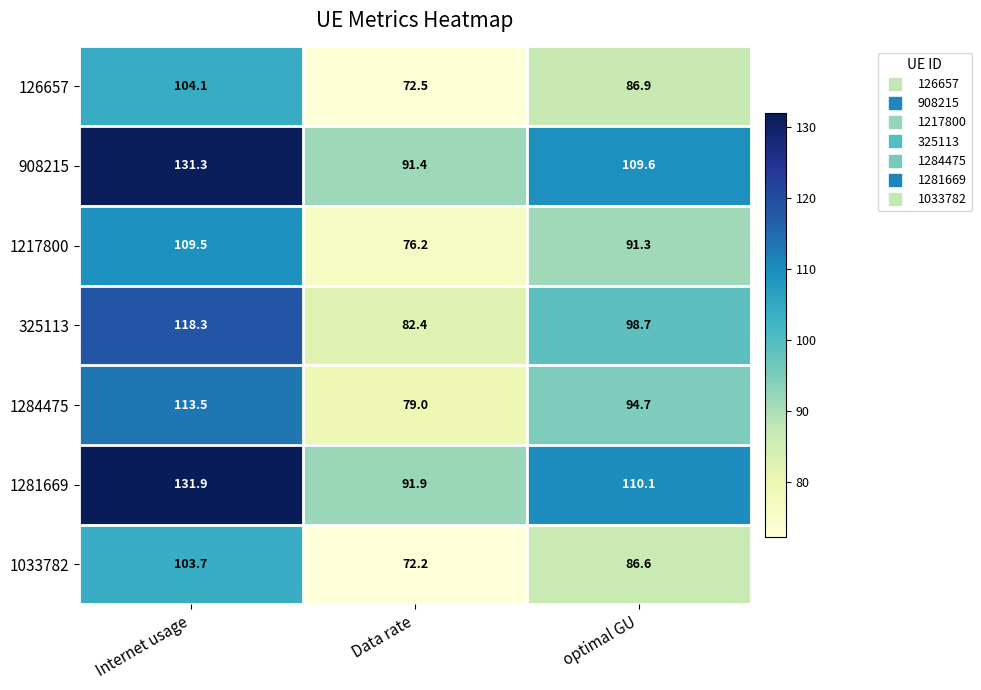

The value of 1284475 at optimal GU is 24.7. True or false?

False